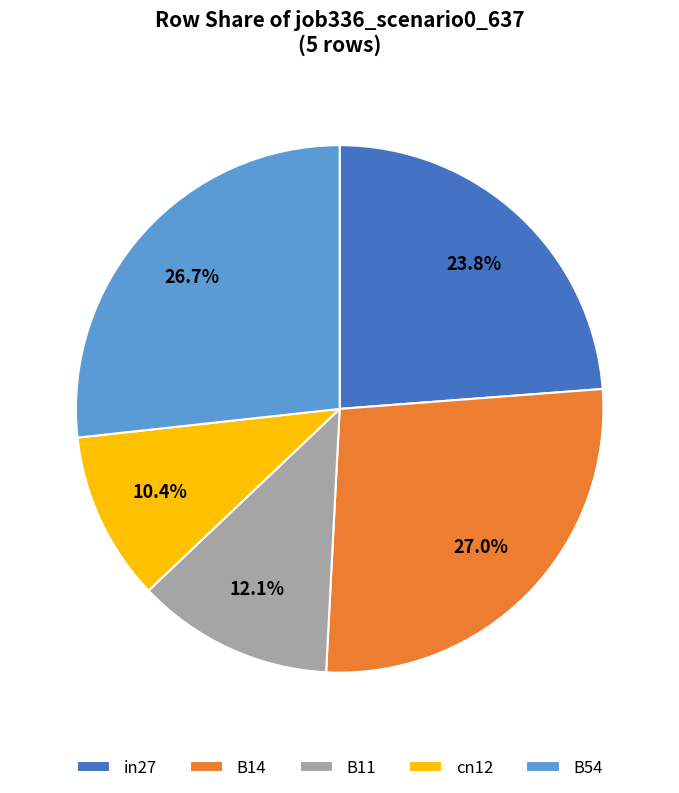

How many segments does this pie chart have?

5